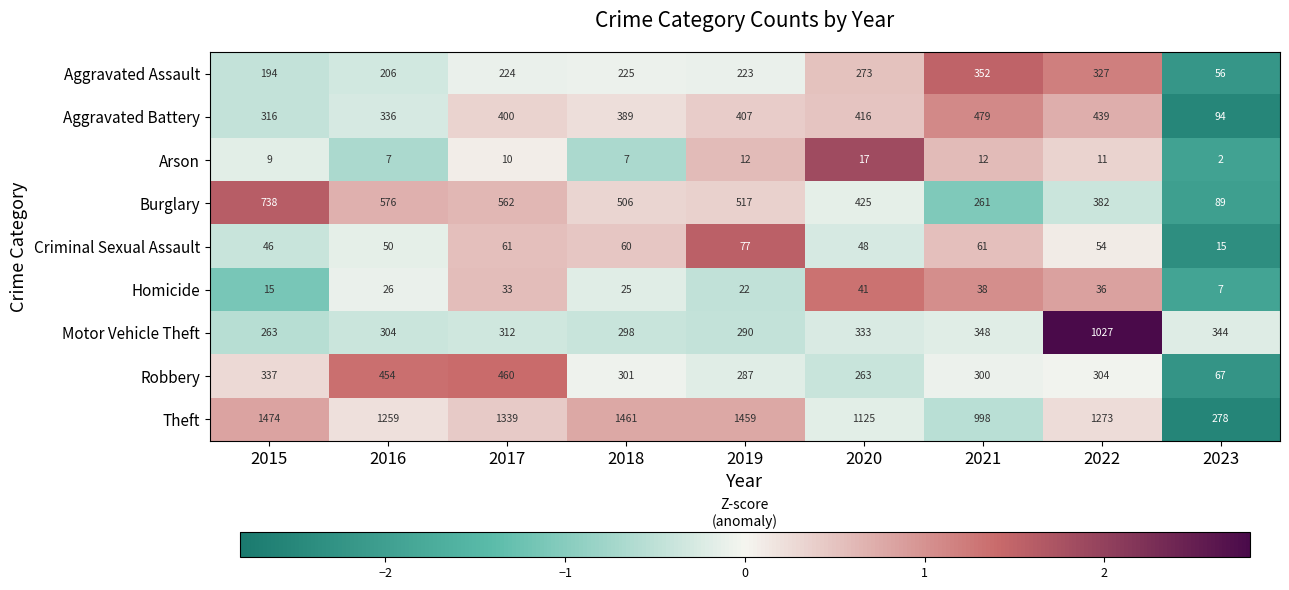

Is it true that Motor Vehicle Theft equals 1745 at 2022?

False